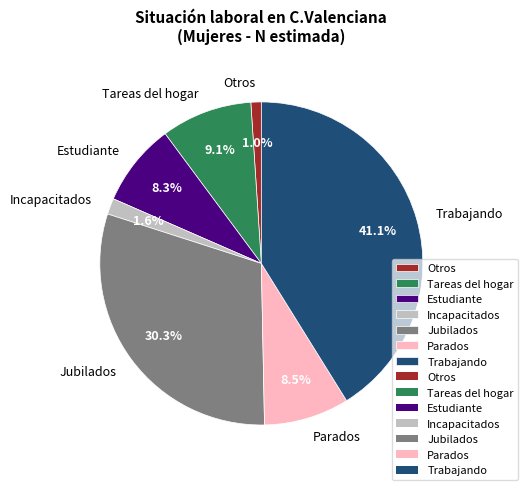

To the nearest percent, what is the combined percentage of Jubilados and Otros?

31%